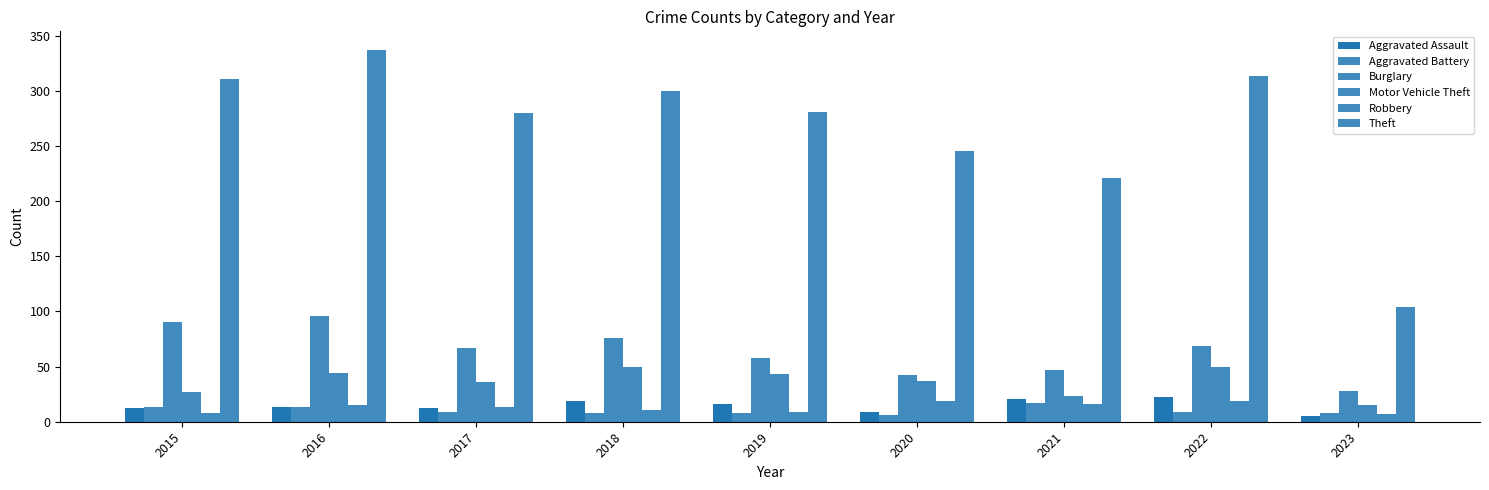

How many groups of bars are there?

9